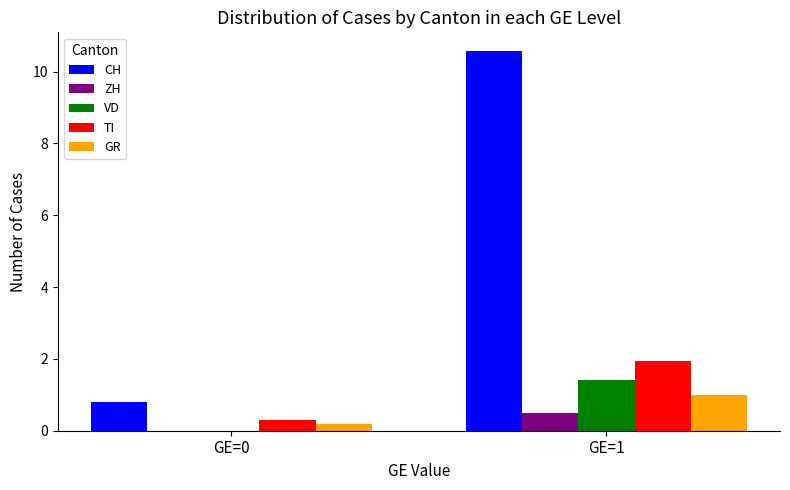

Is the value of CH at GE=0 greater than the value of VD at GE=1?

No